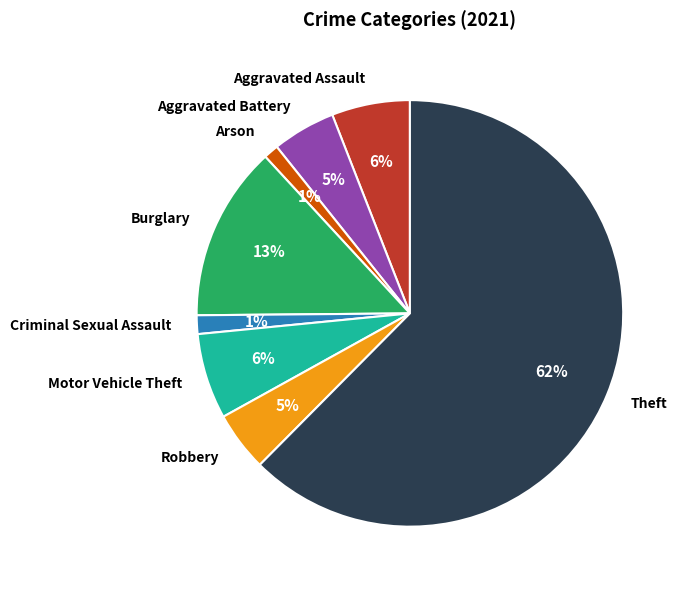

How many segments does this pie chart have?

8